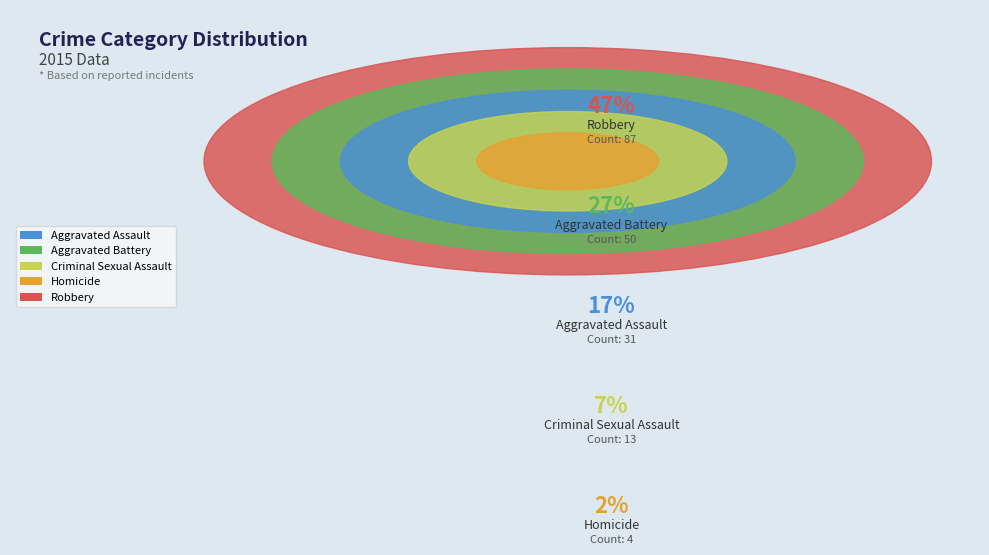

What percentage is the Aggravated Battery slice, to the nearest percent?

27%